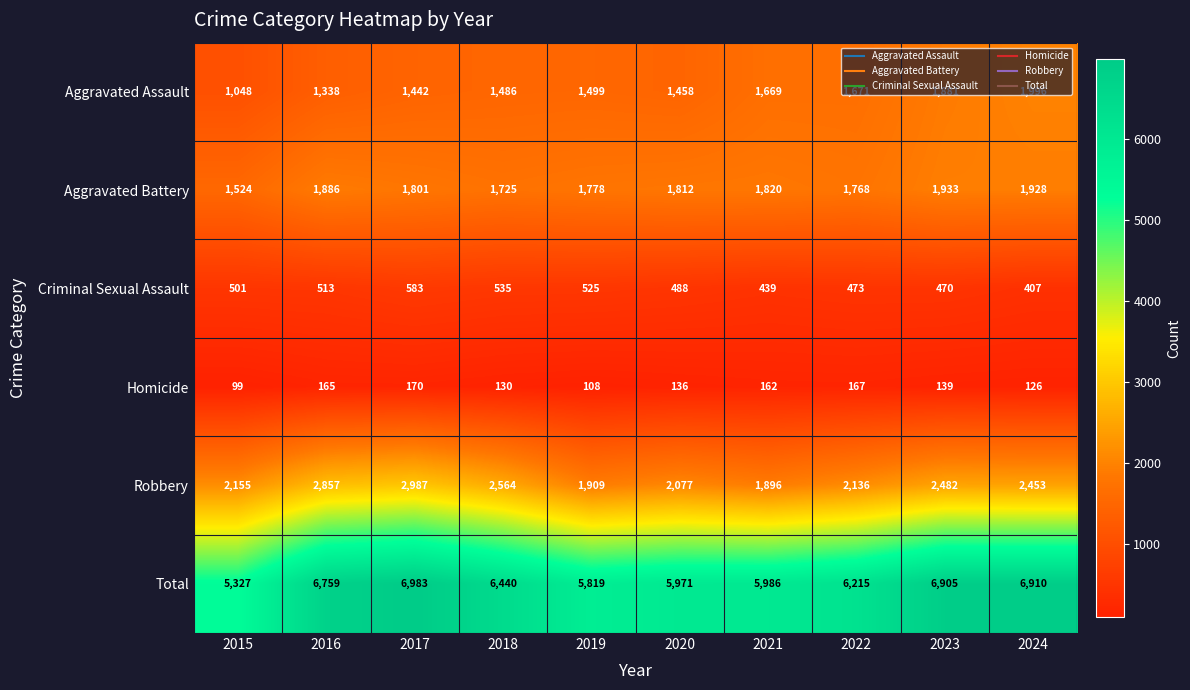

Rank the series at 2020 from lowest to highest value.

Homicide, Criminal Sexual Assault, Aggravated Assault, Aggravated Battery, Robbery, Total